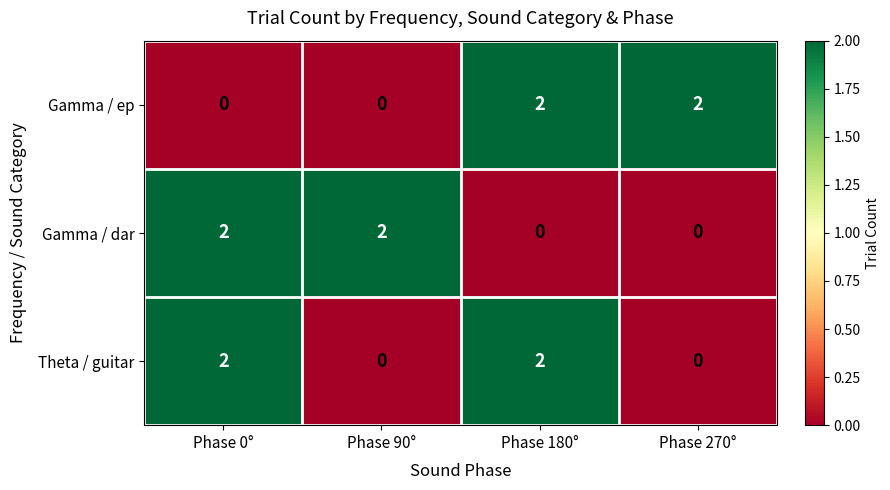

Which series changed the most between Phase 180° and Phase 270°?

Theta / guitar